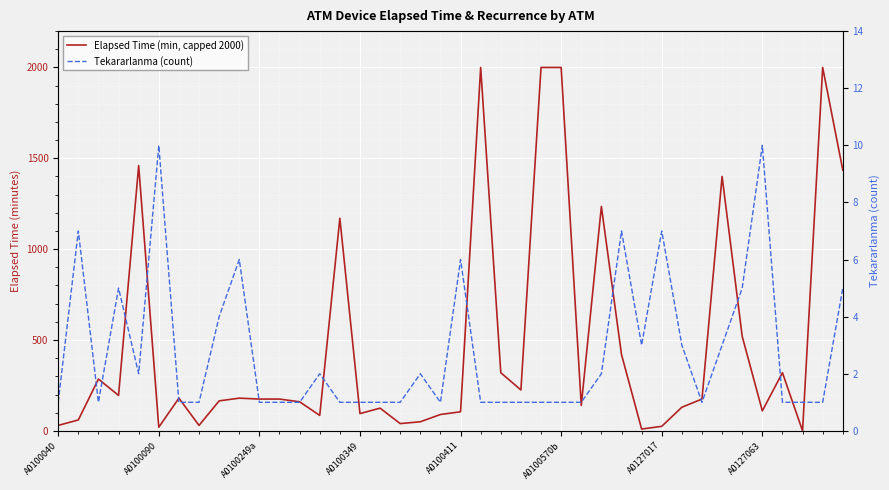

What is the difference between the maximum and minimum values in the Tekararlanma (count) series?

9